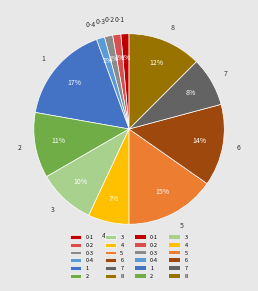

To the nearest percent, what percentage of the pie is 5?

15%